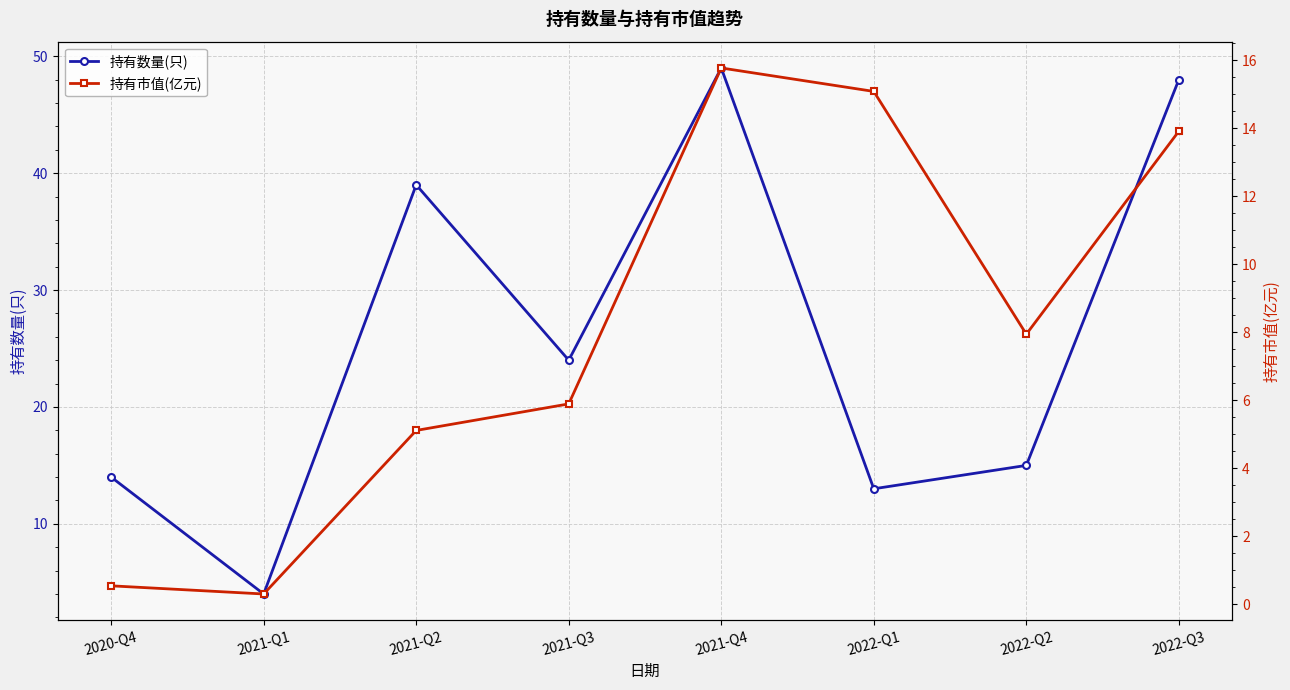

At which category is the sum across all series the highest?

2021-Q4